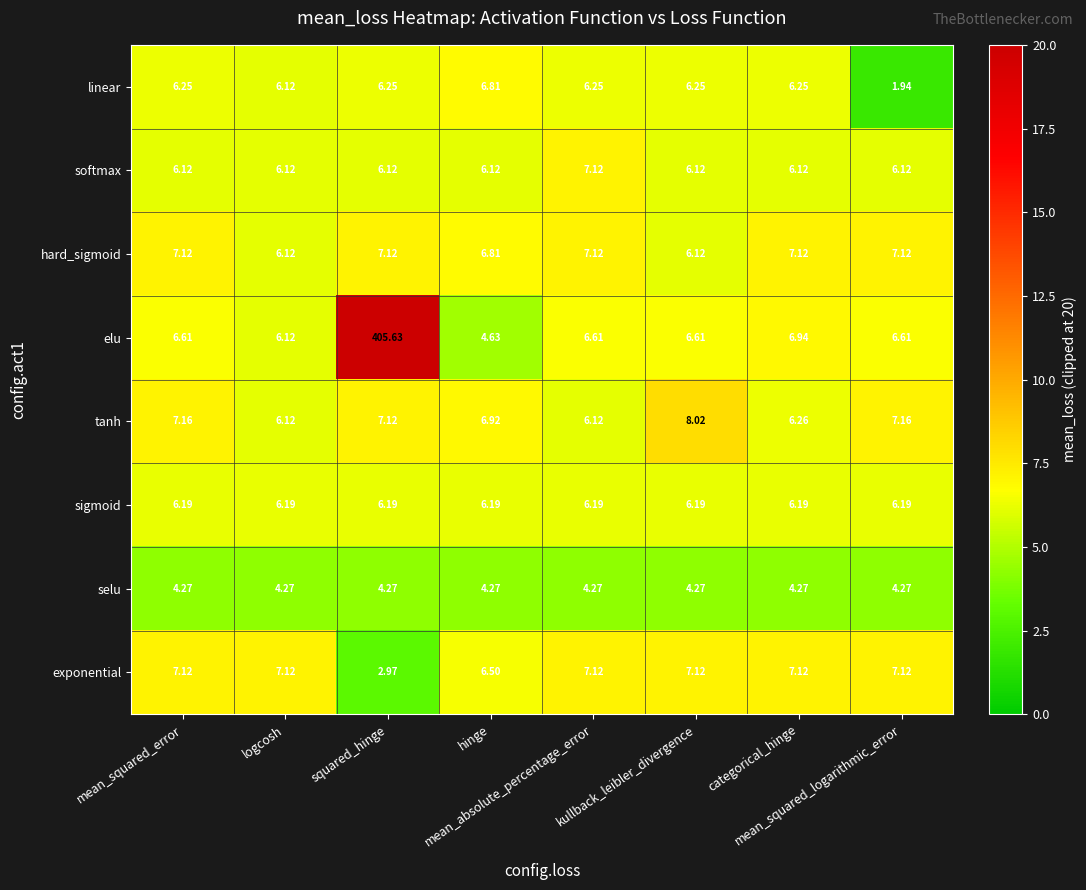

Which series has the widest spread of values?

elu